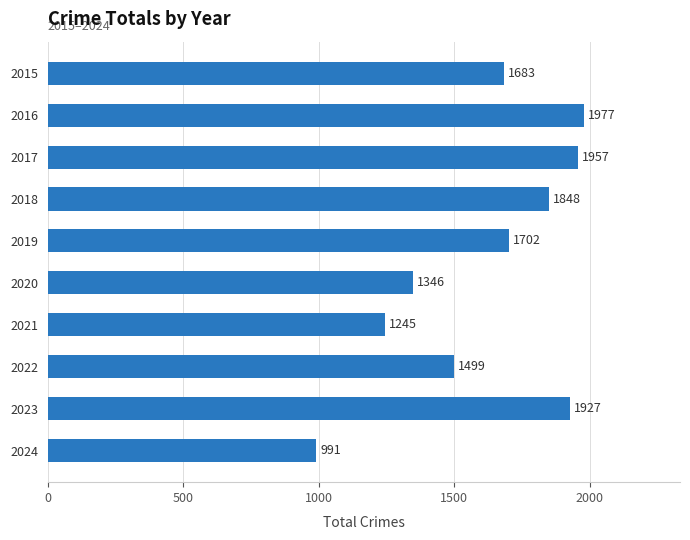

How many distinct data groups are displayed?

1